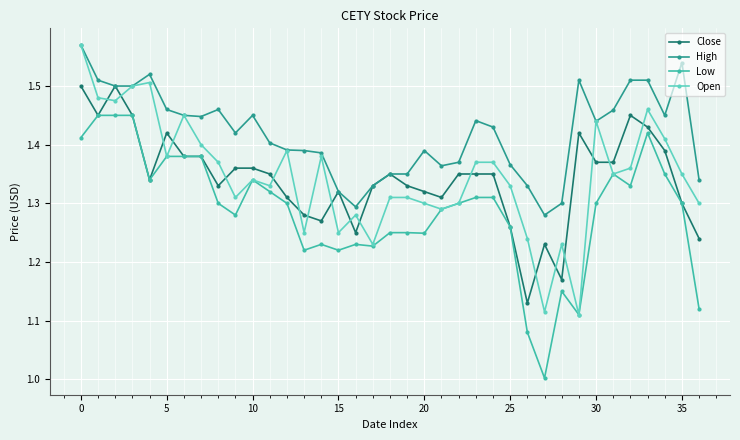

After their last crossing, which series has the higher values: Close or Open?

Open